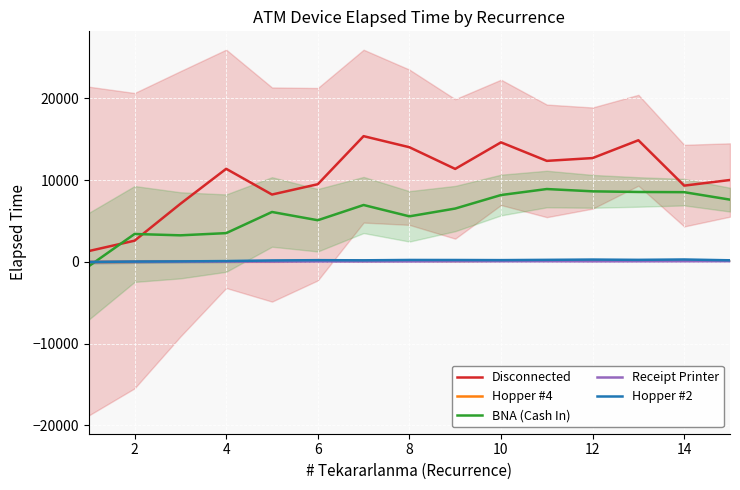

Which series has the largest total across all categories?

Disconnected